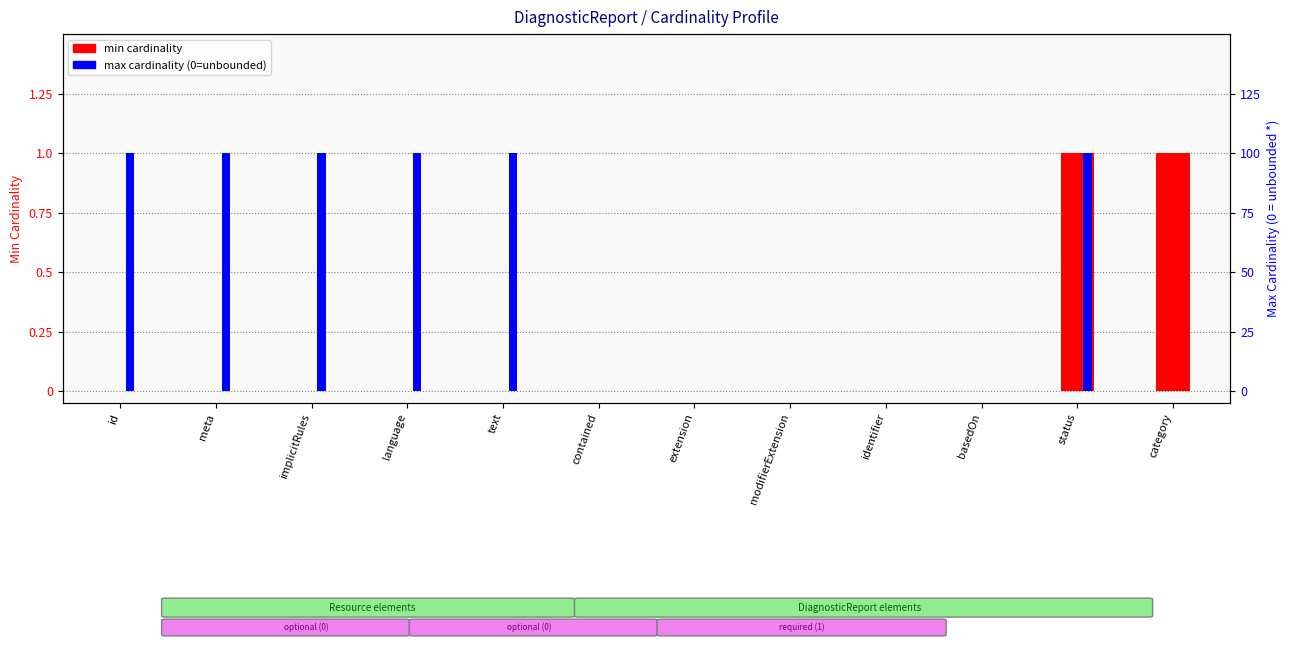

Rank the categories by min cardinality value from lowest to highest.

id, meta, implicitRules, language, text, contained, extension, modifierExtension, identifier, basedOn, status, category